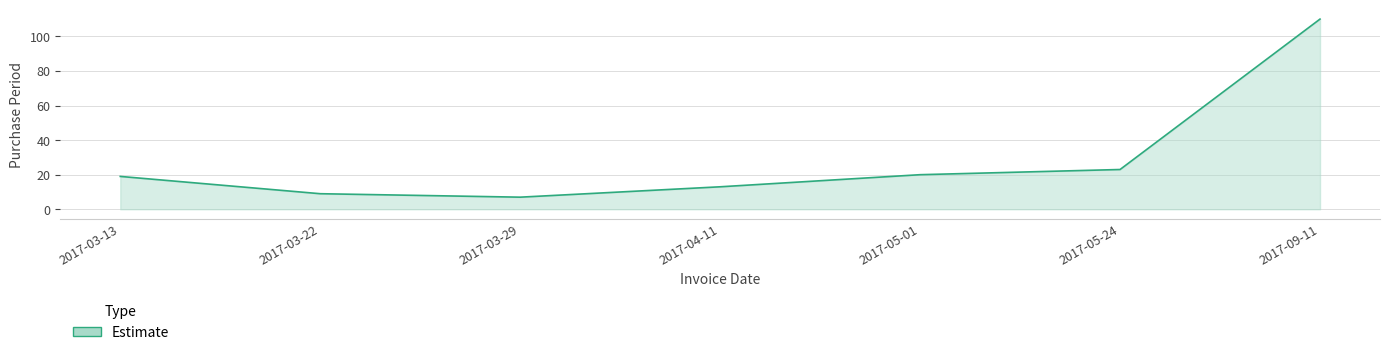

What is the approximate value at 2017-04-11?

13